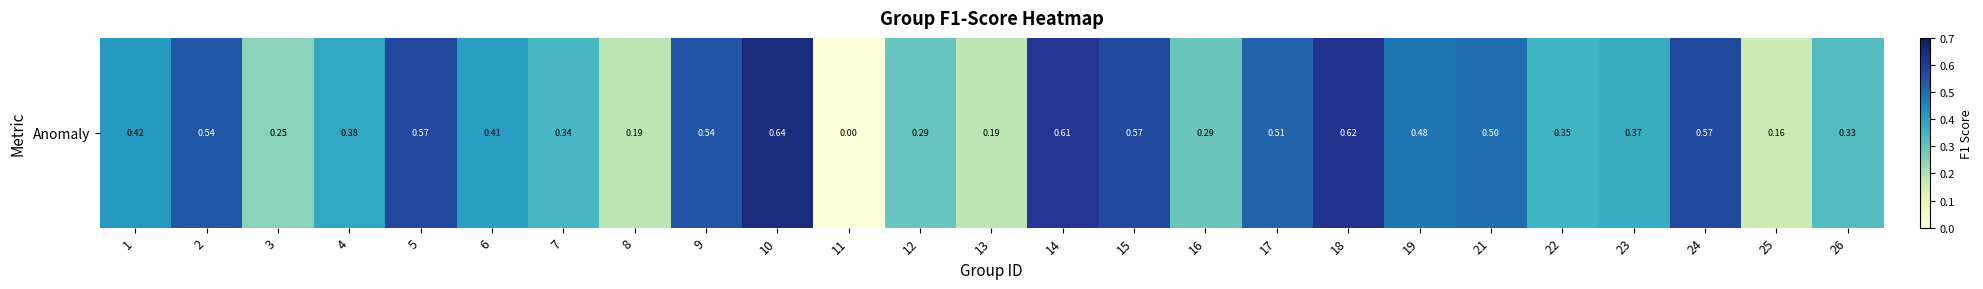

The chart shows a value of 0.7 at 15. True or false?

False